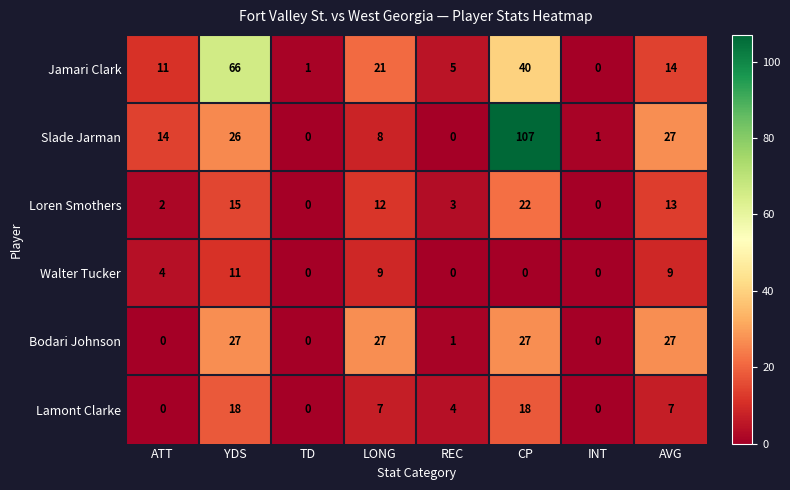

At CP, list the series in order from largest to smallest.

Slade Jarman, Jamari Clark, Bodari Johnson, Loren Smothers, Lamont Clarke, Walter Tucker